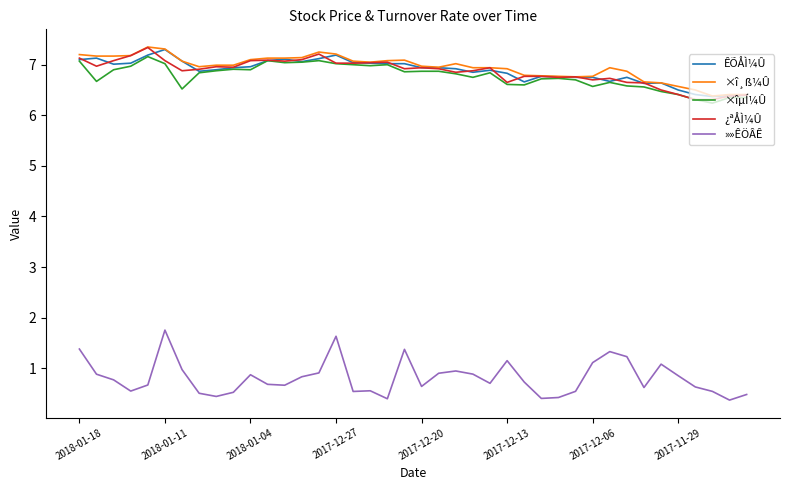

What is the lowest value of the ×îµÍ¼Û series?

6.2